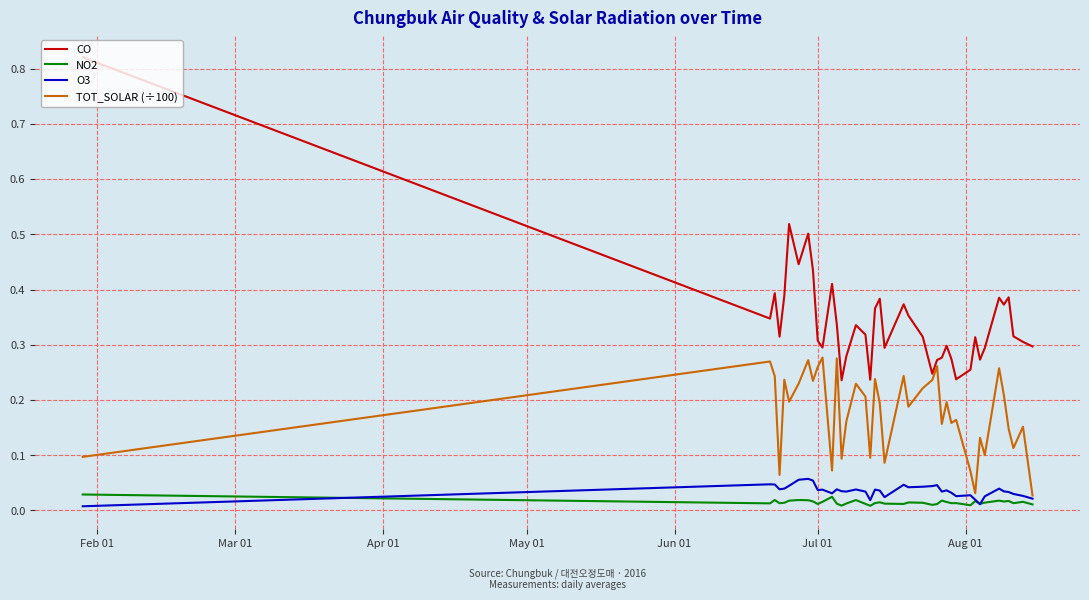

Which series has the largest total across all categories?

CO